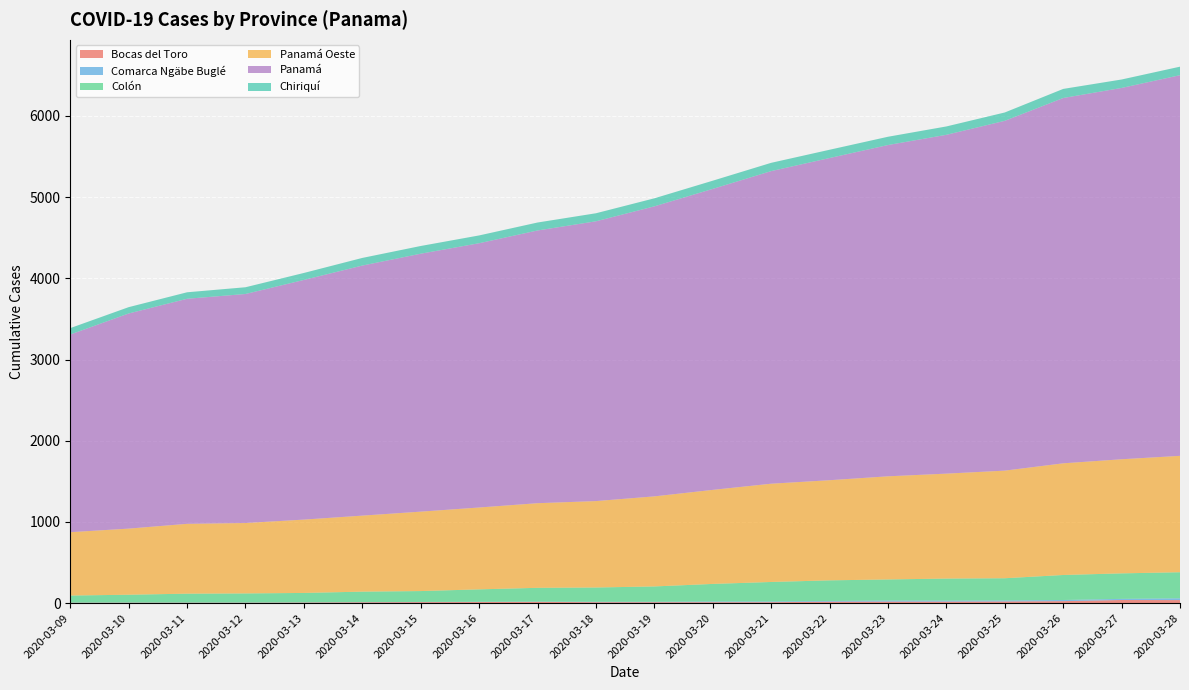

Reading right to left, extract all data points from this chart.

Bocas del Toro: 2020-03-28=38	2020-03-27=39	2020-03-26=25	2020-03-25=21	2020-03-24=19	2020-03-23=19	2020-03-22=18	2020-03-21=12	2020-03-20=12	2020-03-19=12	2020-03-18=12	2020-03-17=16	2020-03-16=14	2020-03-15=13	2020-03-14=11	2020-03-13=8	2020-03-12=6	2020-03-11=6	2020-03-10=6	2020-03-09=5
Comarca Ngäbe Buglé: 2020-03-28=22	2020-03-27=14	2020-03-26=14	2020-03-25=12	2020-03-24=12	2020-03-23=13	2020-03-22=9	2020-03-21=9	2020-03-20=9	2020-03-19=5	2020-03-18=5	2020-03-17=3	2020-03-16=3	2020-03-15=2	2020-03-14=2	2020-03-13=2	2020-03-12=2	2020-03-11=2	2020-03-10=2	2020-03-09=2
Colón: 2020-03-28=321	2020-03-27=314	2020-03-26=308	2020-03-25=274	2020-03-24=272	2020-03-23=260	2020-03-22=254	2020-03-21=240	2020-03-20=216	2020-03-19=189	2020-03-18=176	2020-03-17=170	2020-03-16=153	2020-03-15=134	2020-03-14=129	2020-03-13=116	2020-03-12=112	2020-03-11=109	2020-03-10=96	2020-03-09=87
Panamá Oeste: 2020-03-28=1433	2020-03-27=1405	2020-03-26=1375	2020-03-25=1325	2020-03-24=1292	2020-03-23=1270	2020-03-22=1233	2020-03-21=1210	2020-03-20=1158	2020-03-19=1109	2020-03-18=1064	2020-03-17=1042	2020-03-16=1008	2020-03-15=978	2020-03-14=936	2020-03-13=903	2020-03-12=867	2020-03-11=860	2020-03-10=814	2020-03-09=780
Panamá: 2020-03-28=4687	2020-03-27=4572	2020-03-26=4498	2020-03-25=4307	2020-03-24=4172	2020-03-23=4079	2020-03-22=3967	2020-03-21=3849	2020-03-20=3706	2020-03-19=3571	2020-03-18=3445	2020-03-17=3358	2020-03-16=3254	2020-03-15=3176	2020-03-14=3079	2020-03-13=2951	2020-03-12=2820	2020-03-11=2771	2020-03-10=2649	2020-03-09=2434
Chiriquí: 2020-03-28=105	2020-03-27=104	2020-03-26=112	2020-03-25=103	2020-03-24=103	2020-03-23=102	2020-03-22=102	2020-03-21=102	2020-03-20=101	2020-03-19=99	2020-03-18=99	2020-03-17=98	2020-03-16=96	2020-03-15=95	2020-03-14=94	2020-03-13=86	2020-03-12=83	2020-03-11=80	2020-03-10=78	2020-03-09=79